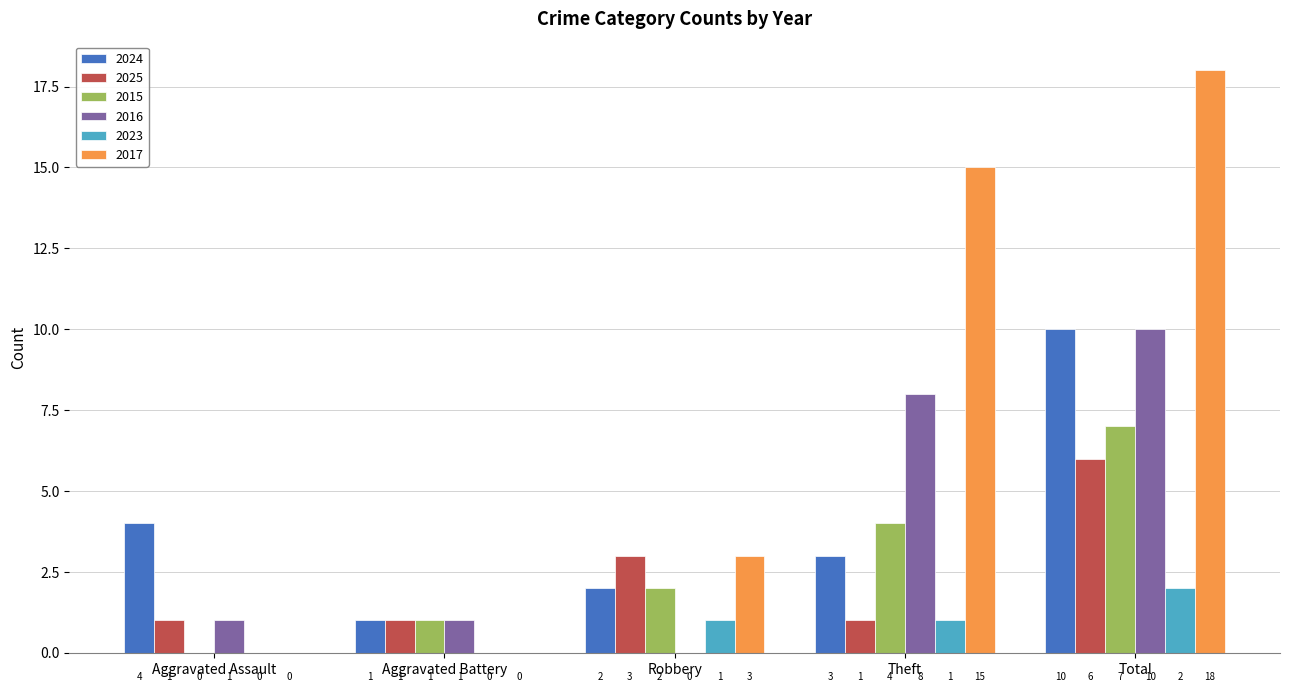

The value of 2015 at Aggravated Battery is 1. True or false?

True